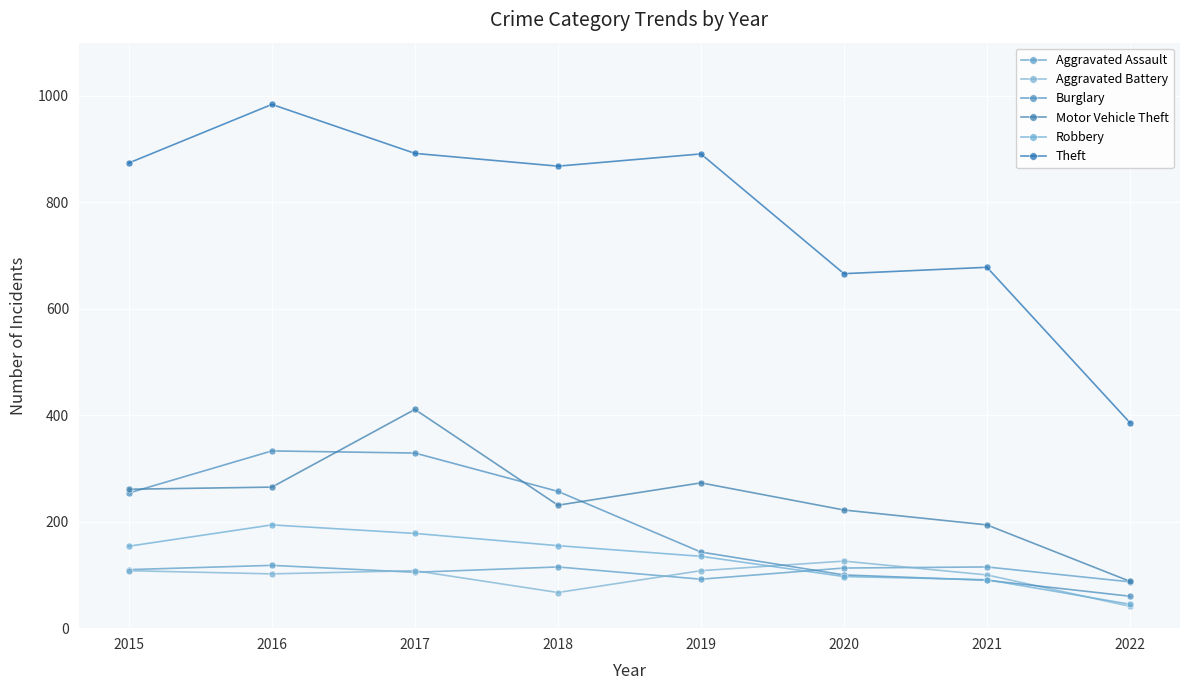

At which category does Burglary reach its first local peak?

2016